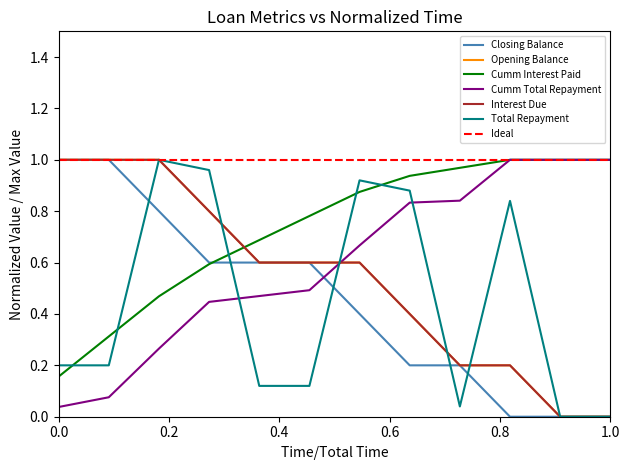

True or false: Closing Balance and Total Repayment intersect in this chart.

True